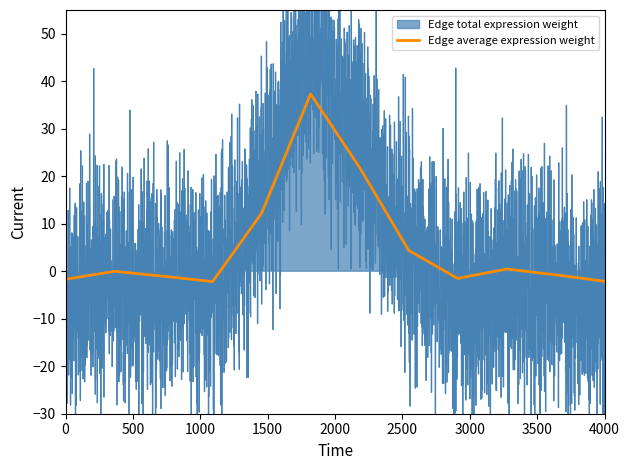

What is the greatest value displayed?

102.3